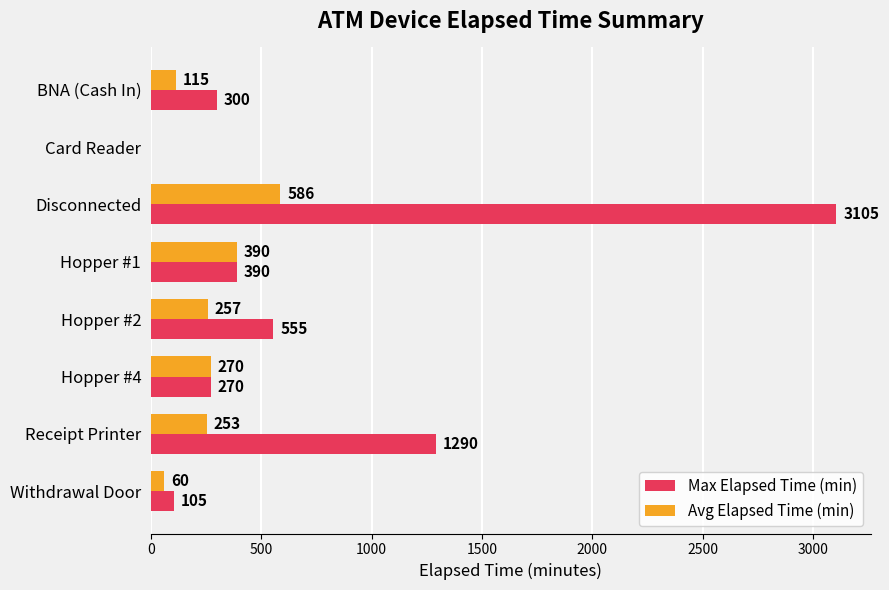

What is the sum of the Avg Elapsed Time (min) values at BNA (Cash In) and Hopper #4?

385